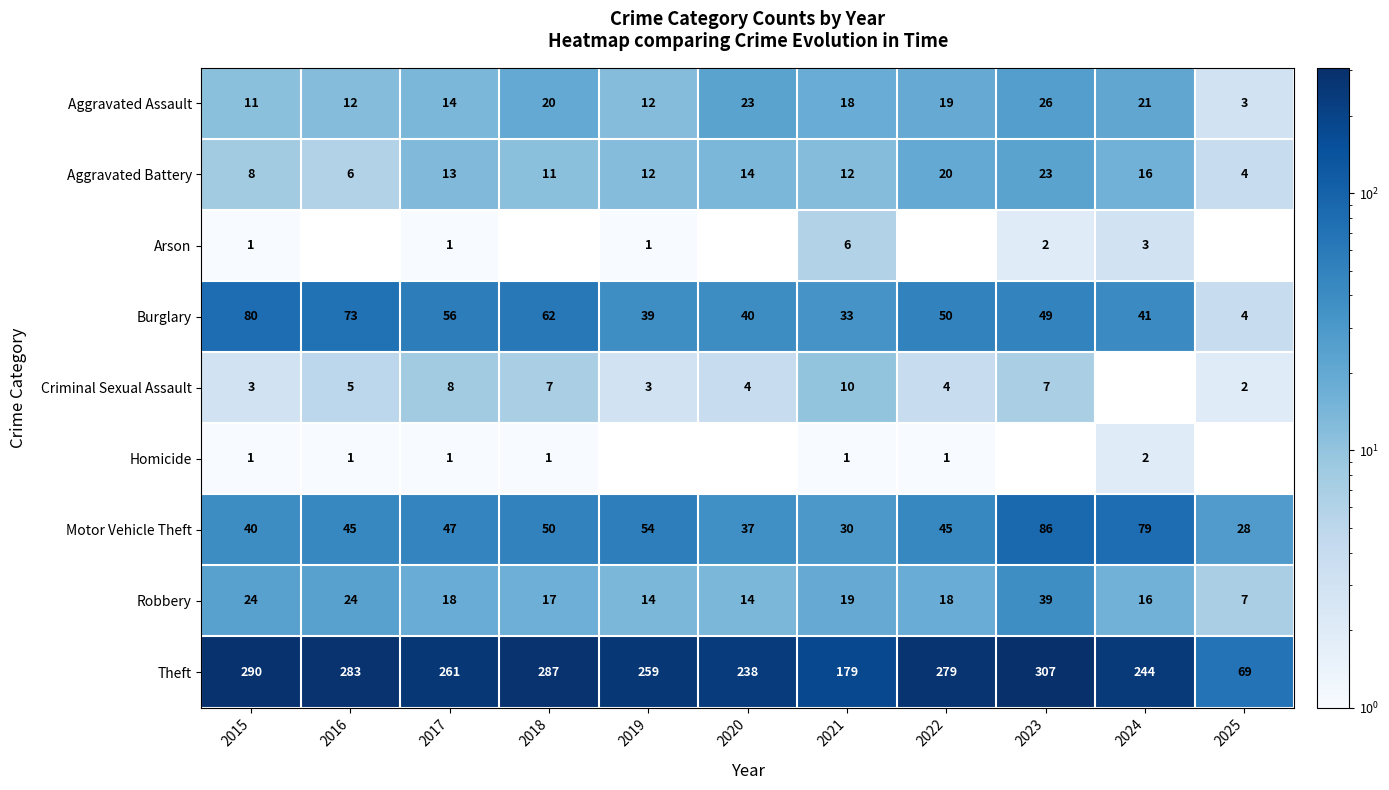

At which category is the sum across all series the highest?

2023